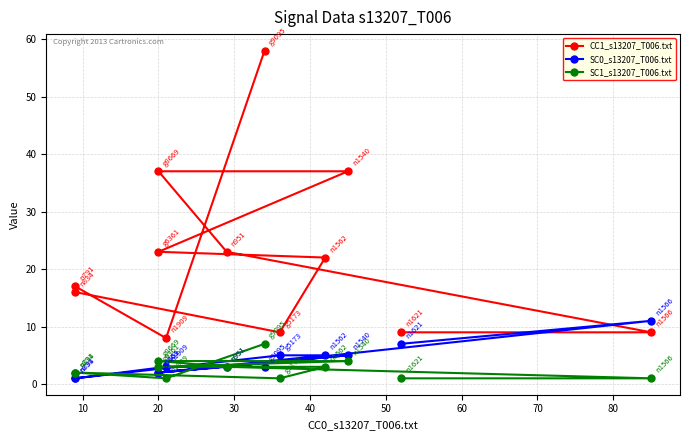

At 50, list the series in order from largest to smallest.

CC1_s13207_T006.txt, SC0_s13207_T006.txt, SC1_s13207_T006.txt